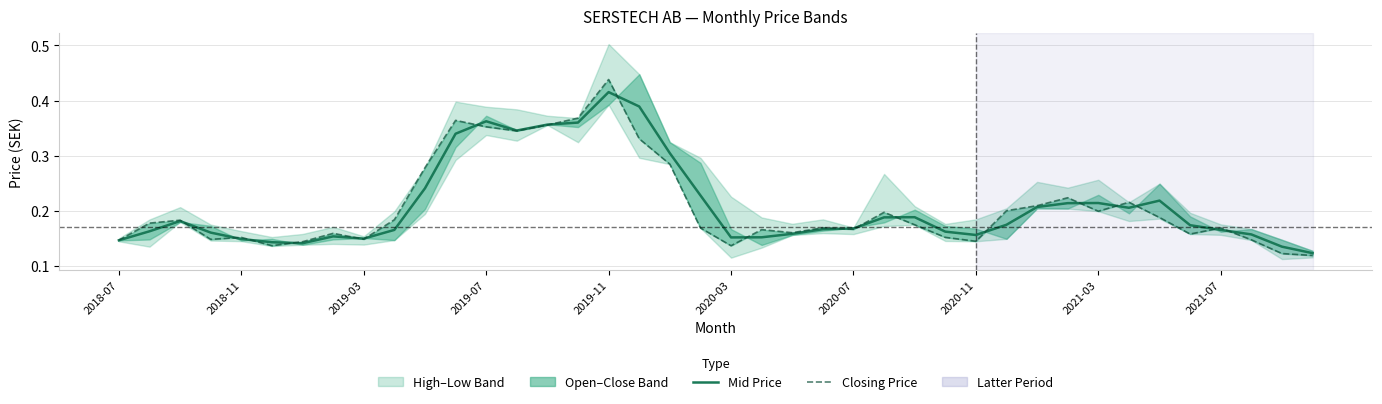

The Closing Price series shows 0.3 at 2021-03. True or false?

False